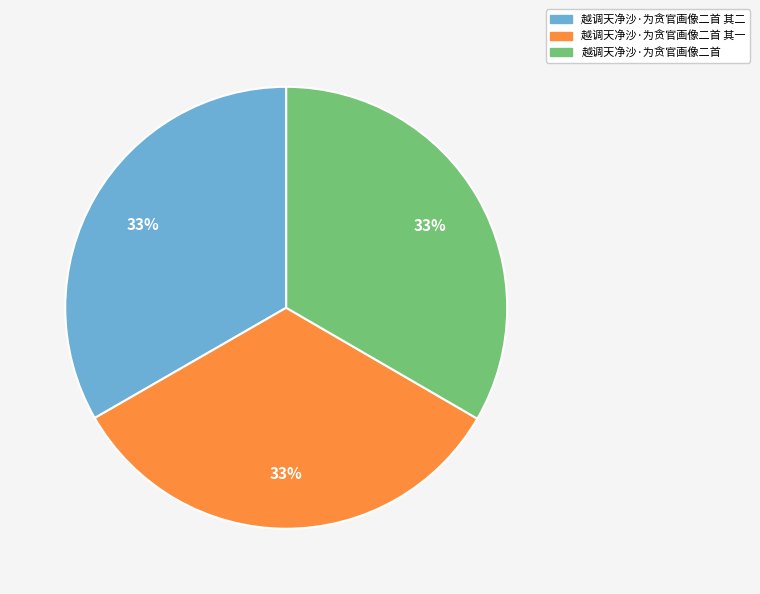

Count the number of slices in the pie.

3